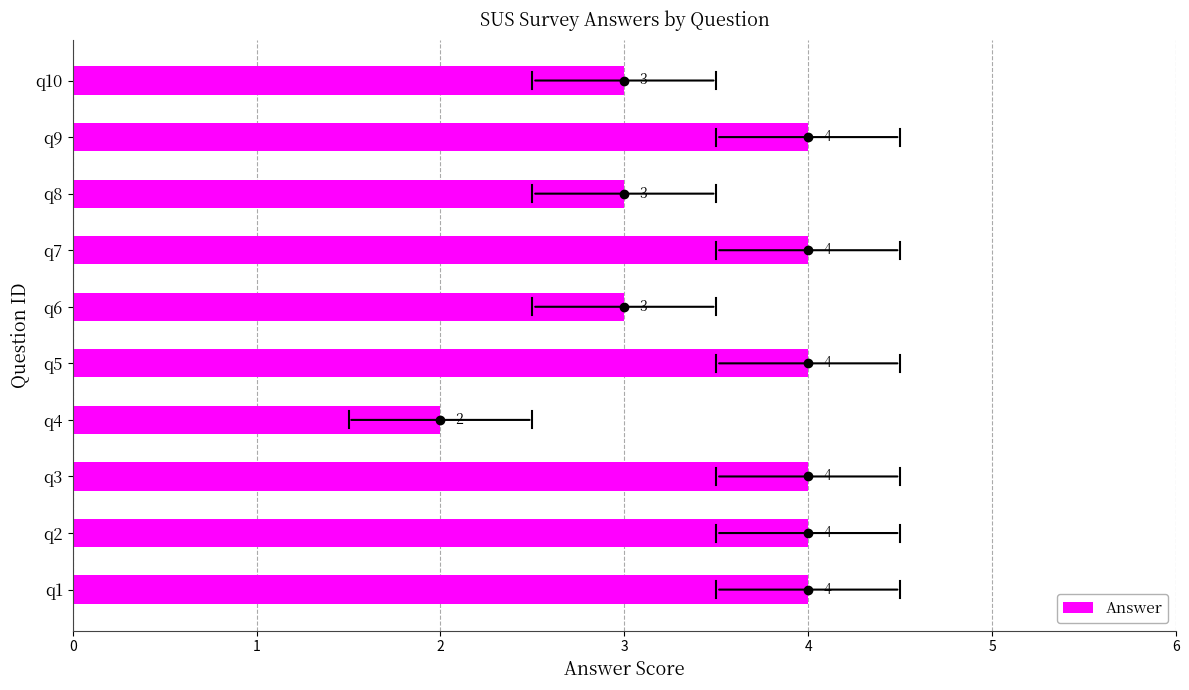

Is it true that the value at q4 is 3?

False